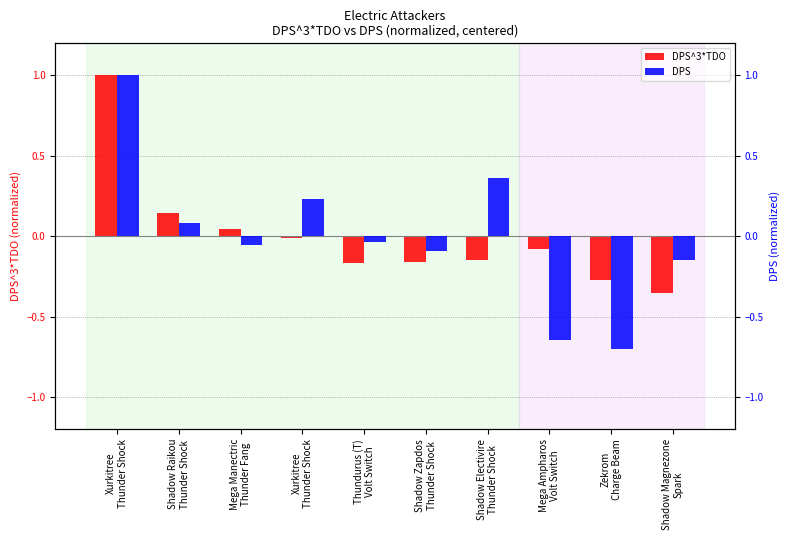

How many positive values does the DPS series have?

4